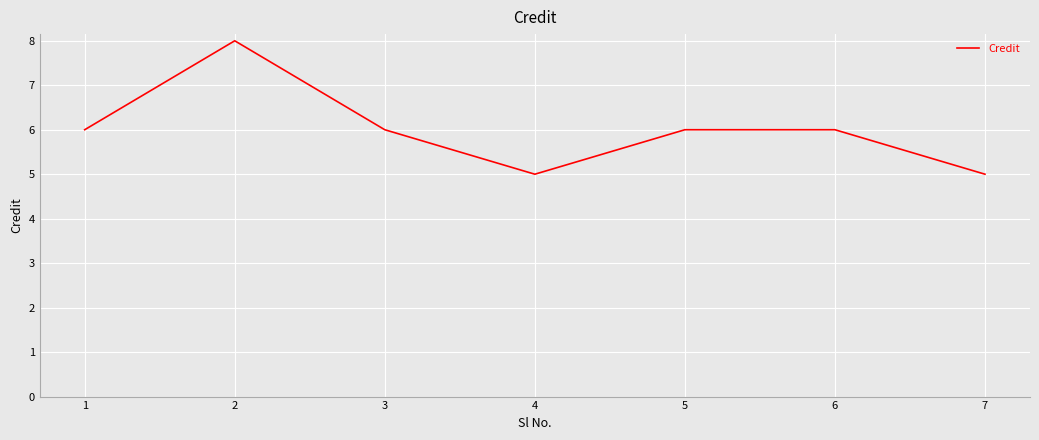

Which label corresponds to the largest value in the chart?

2